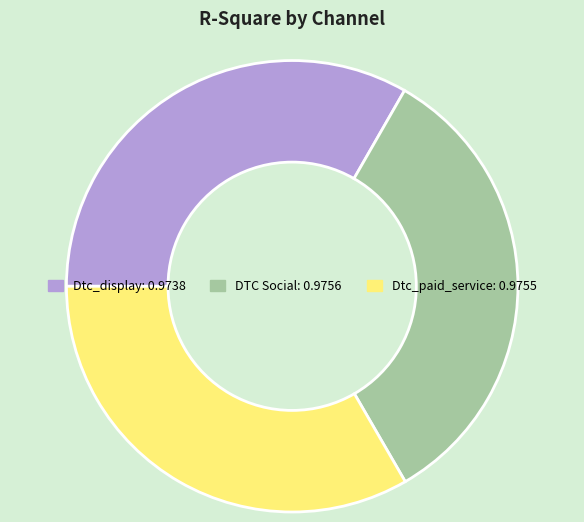

Does Dtc_display represent more than half of the total?

No